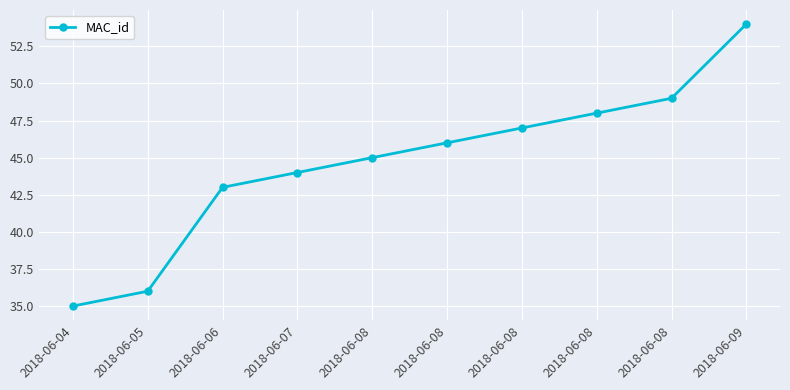

How many lines are shown in the chart?

1